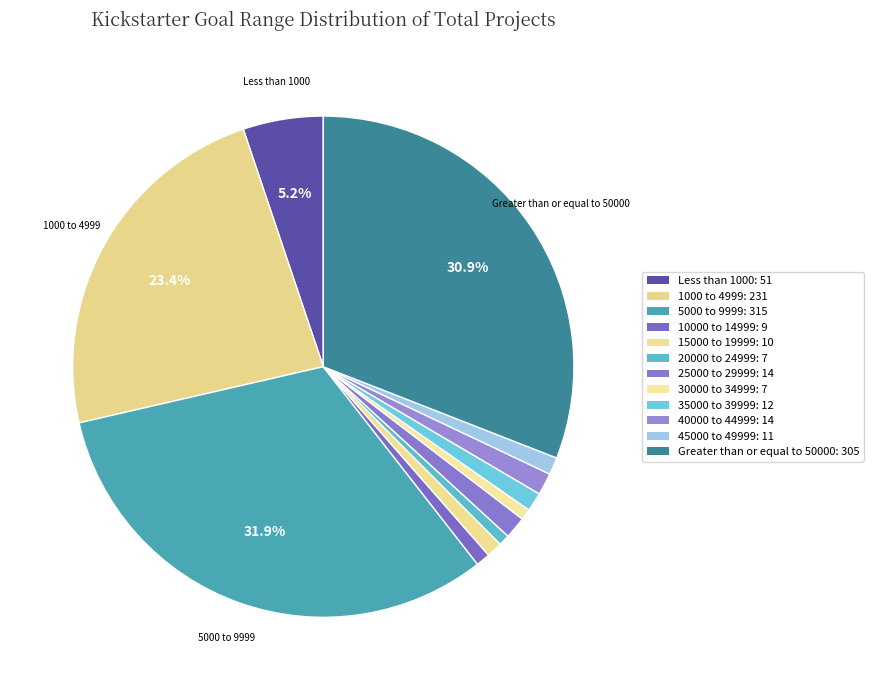

Which category has the smallest portion of the pie?

20000 to 24999